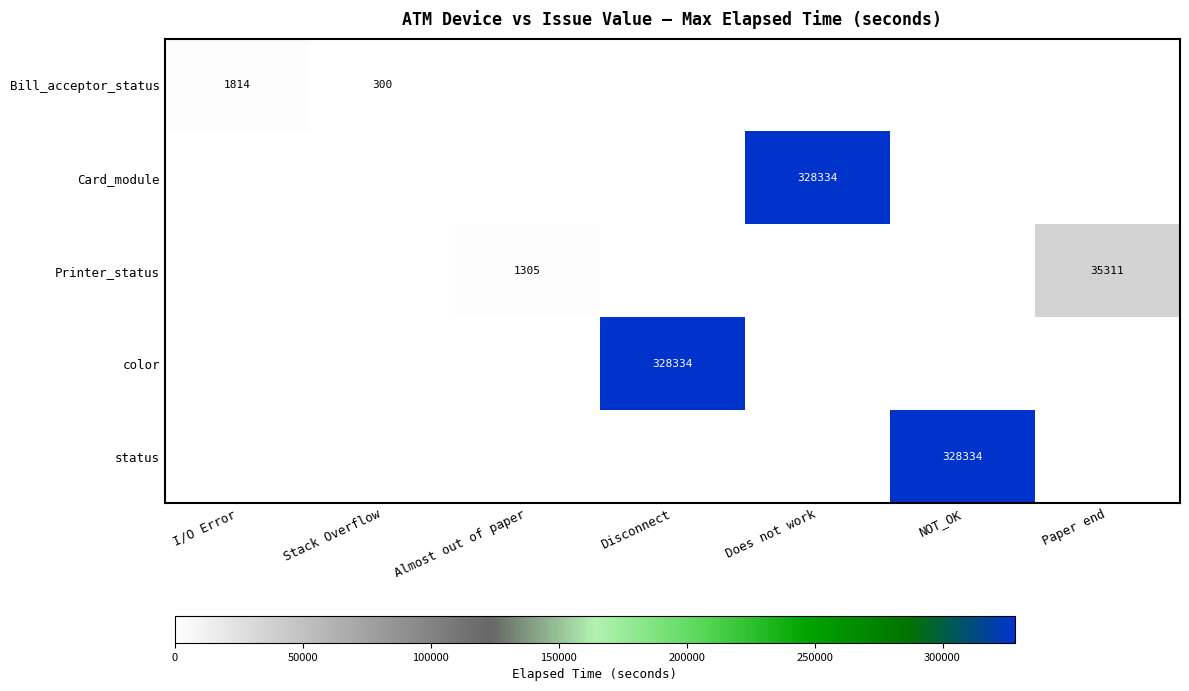

The value of Bill_acceptor_status at Stack Overflow is 149. True or false?

False